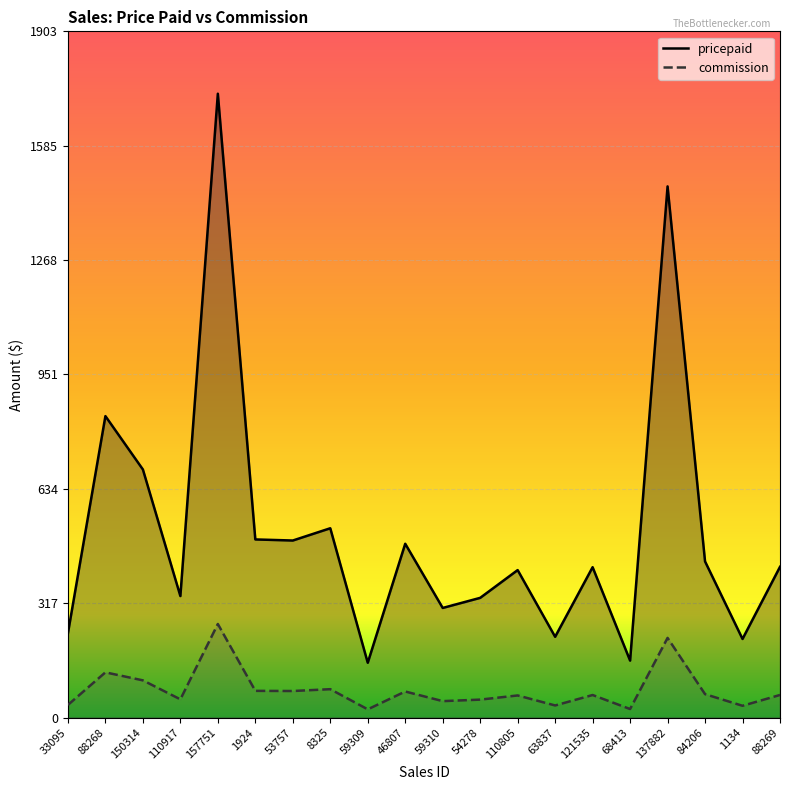

Which series changed the most between 88268 and 110917?

pricepaid